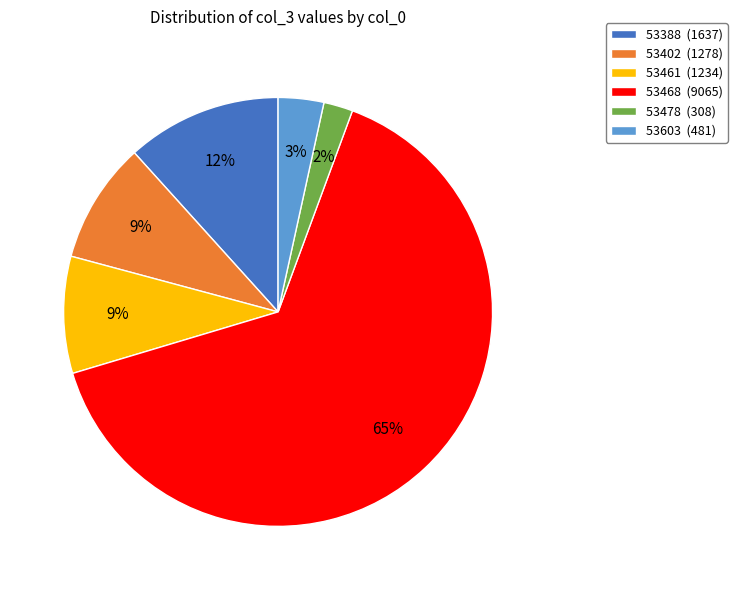

Which category accounts for the majority?

53468